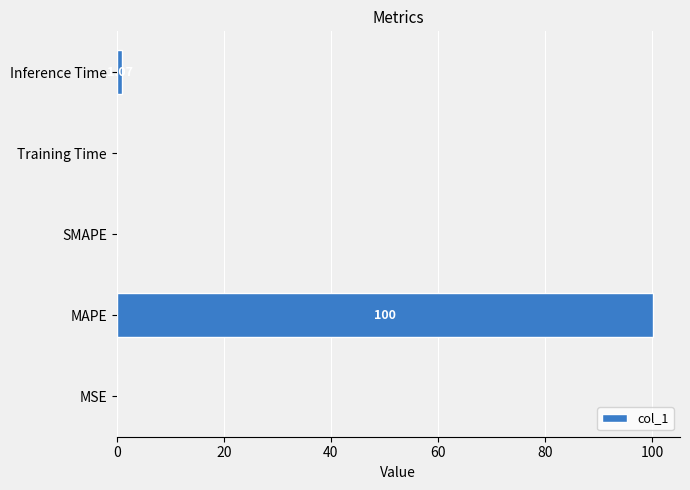

Which category has the highest value across all series?

MAPE